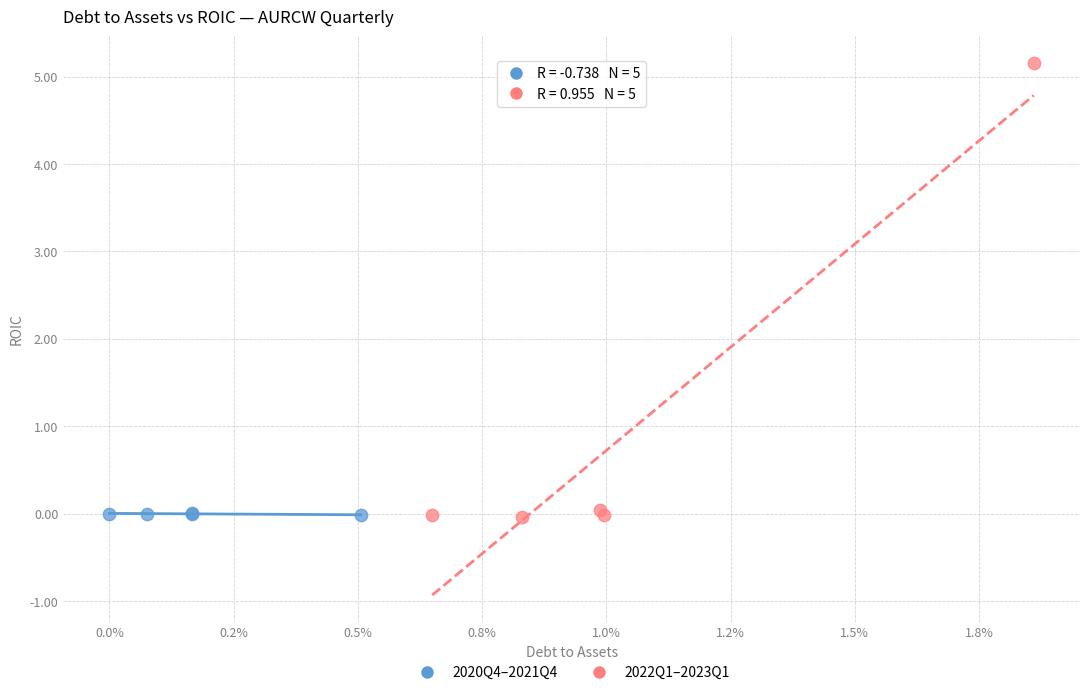

Which series reaches the maximum Y coordinate?

2022Q1–2023Q1